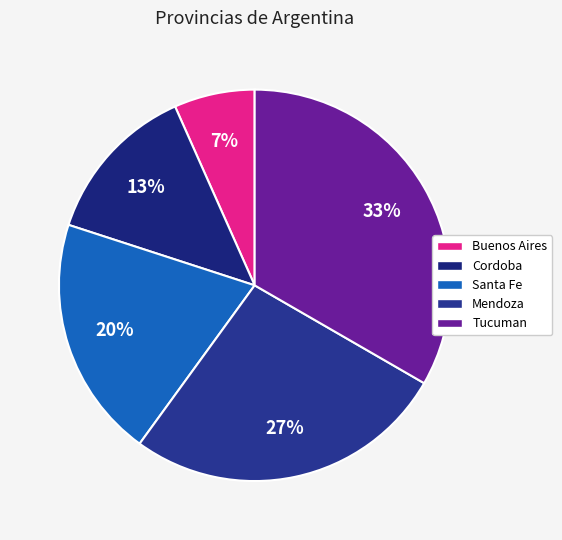

Does Cordoba represent more than half of the total?

No